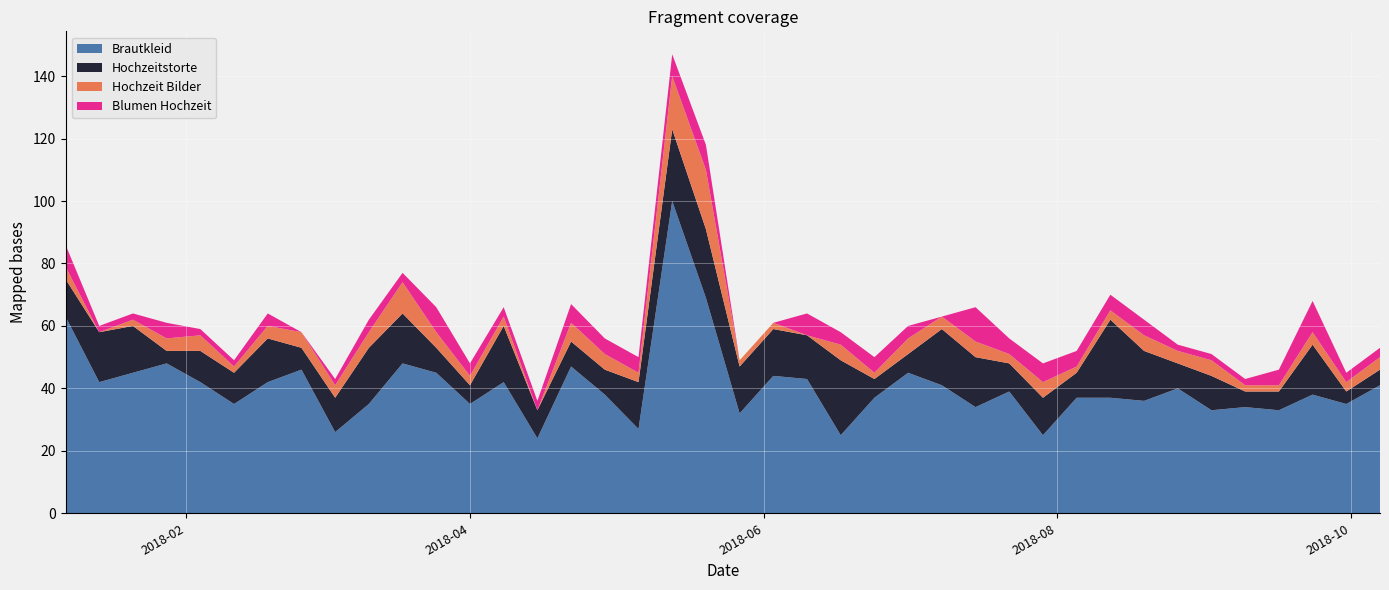

Reading left to right, extract all data points from this chart.

Brautkleid: 2018-01-07=63	2018-01-14=42	2018-01-21=45	2018-01-28=48	2018-02-04=42	2018-02-11=35	2018-02-18=42	2018-02-25=46	2018-03-04=26	2018-03-11=35	2018-03-18=48	2018-03-25=45	2018-04-01=35	2018-04-08=42	2018-04-15=24	2018-04-22=47	2018-04-29=38	2018-05-06=27	2018-05-13=100	2018-05-20=69	2018-05-27=32	2018-06-03=44	2018-06-10=43	2018-06-17=25	2018-06-24=37	2018-07-01=45	2018-07-08=41	2018-07-15=34	2018-07-22=39	2018-07-29=25	2018-08-05=37	2018-08-12=37	2018-08-19=36	2018-08-26=40	2018-09-02=33	2018-09-09=34	2018-09-16=33	2018-09-23=38	2018-09-30=35	2018-10-07=41
Hochzeitstorte: 2018-01-07=12	2018-01-14=16	2018-01-21=15	2018-01-28=4	2018-02-04=10	2018-02-11=10	2018-02-18=14	2018-02-25=7	2018-03-04=11	2018-03-11=18	2018-03-18=16	2018-03-25=8	2018-04-01=6	2018-04-08=18	2018-04-15=9	2018-04-22=8	2018-04-29=8	2018-05-06=15	2018-05-13=23	2018-05-20=22	2018-05-27=15	2018-06-03=15	2018-06-10=14	2018-06-17=24	2018-06-24=6	2018-07-01=6	2018-07-08=18	2018-07-15=16	2018-07-22=9	2018-07-29=12	2018-08-05=8	2018-08-12=25	2018-08-19=16	2018-08-26=8	2018-09-02=11	2018-09-09=5	2018-09-16=6	2018-09-23=16	2018-09-30=4	2018-10-07=5
Hochzeit Bilder: 2018-01-07=4	2018-01-14=0	2018-01-21=2	2018-01-28=4	2018-02-04=5	2018-02-11=2	2018-02-18=4	2018-02-25=5	2018-03-04=4	2018-03-11=5	2018-03-18=10	2018-03-25=5	2018-04-01=3	2018-04-08=3	2018-04-15=0	2018-04-22=6	2018-04-29=5	2018-05-06=3	2018-05-13=17	2018-05-20=19	2018-05-27=2	2018-06-03=2	2018-06-10=0	2018-06-17=5	2018-06-24=2	2018-07-01=5	2018-07-08=4	2018-07-15=5	2018-07-22=3	2018-07-29=5	2018-08-05=2	2018-08-12=3	2018-08-19=5	2018-08-26=4	2018-09-02=5	2018-09-09=2	2018-09-16=2	2018-09-23=4	2018-09-30=3	2018-10-07=4
Blumen Hochzeit: 2018-01-07=7	2018-01-14=2	2018-01-21=2	2018-01-28=5	2018-02-04=2	2018-02-11=2	2018-02-18=4	2018-02-25=0	2018-03-04=2	2018-03-11=4	2018-03-18=3	2018-03-25=8	2018-04-01=4	2018-04-08=3	2018-04-15=3	2018-04-22=6	2018-04-29=5	2018-05-06=5	2018-05-13=7	2018-05-20=8	2018-05-27=0	2018-06-03=0	2018-06-10=7	2018-06-17=4	2018-06-24=5	2018-07-01=4	2018-07-08=0	2018-07-15=11	2018-07-22=5	2018-07-29=6	2018-08-05=5	2018-08-12=5	2018-08-19=5	2018-08-26=2	2018-09-02=2	2018-09-09=2	2018-09-16=5	2018-09-23=10	2018-09-30=3	2018-10-07=3